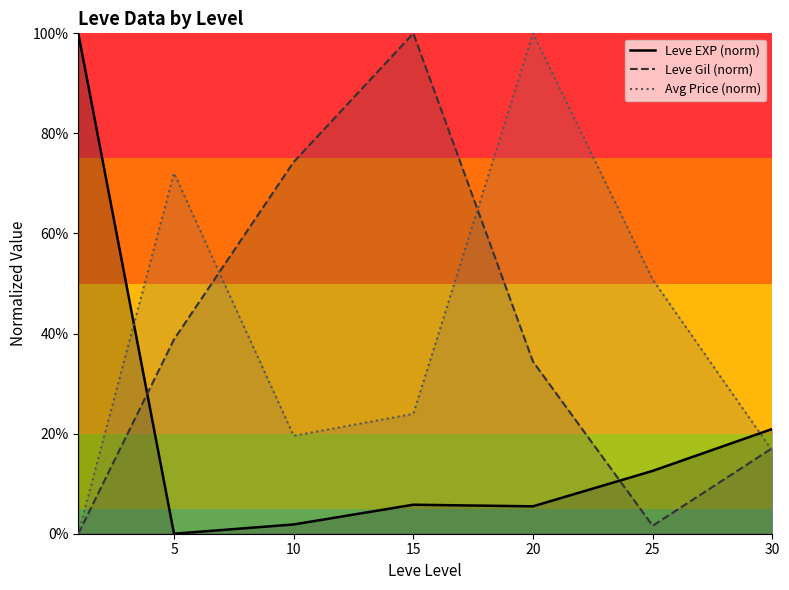

What is the average value of the Leve Gil (norm) series?

38.0